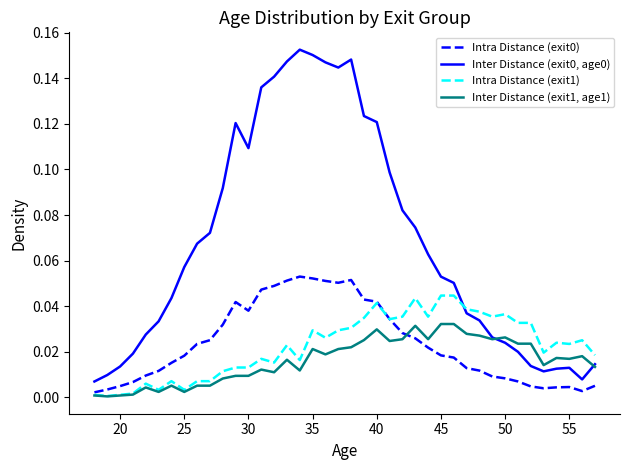

True or false: Intra Distance (exit0) and Inter Distance (exit0, age0) intersect in this chart.

False